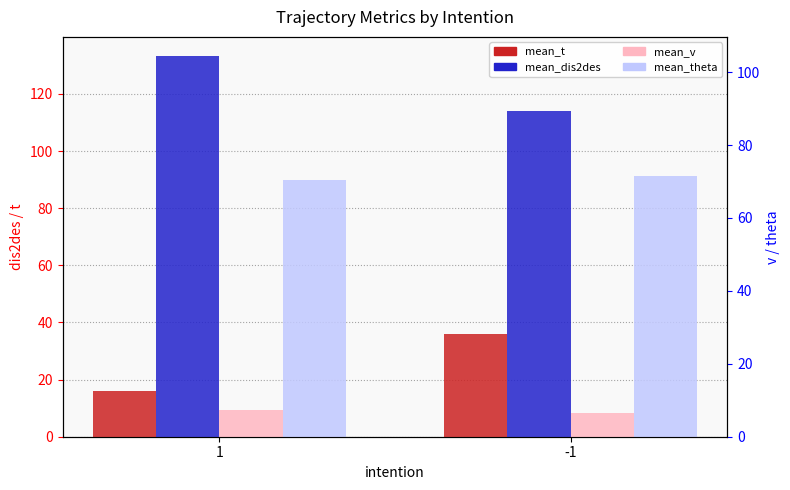

What are all the series names shown in the legend?

mean_t, mean_dis2des, mean_v, mean_theta